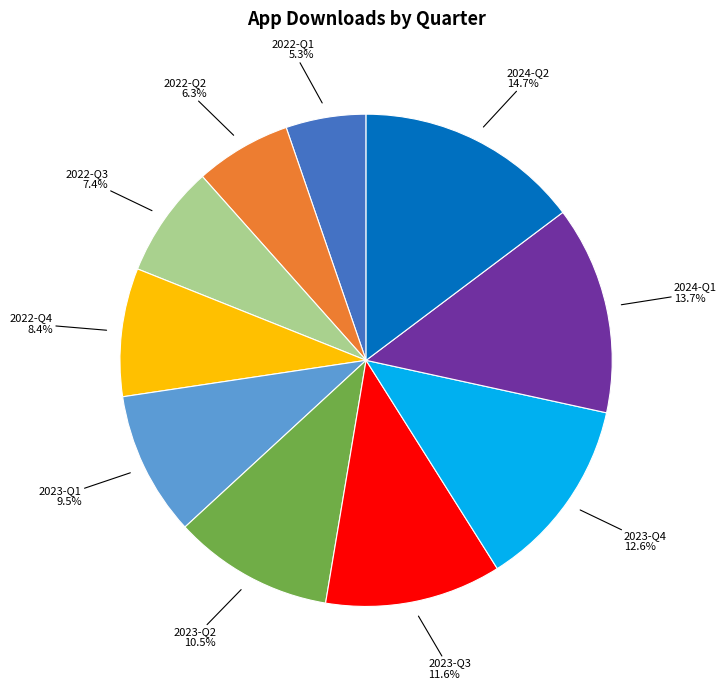

Which category has the smallest portion of the pie?

2022-Q1